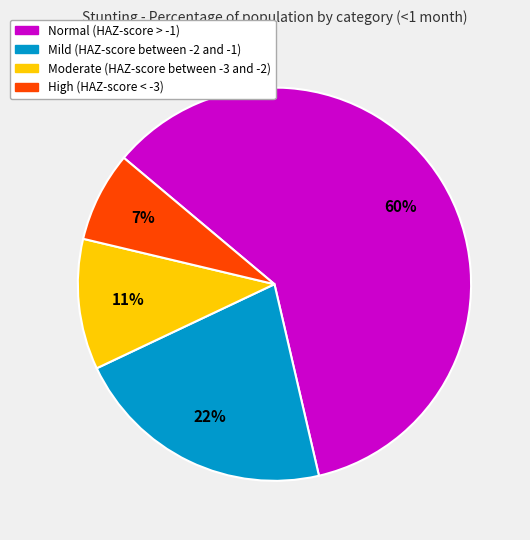

To the nearest percent, what is the average slice percentage?

25%